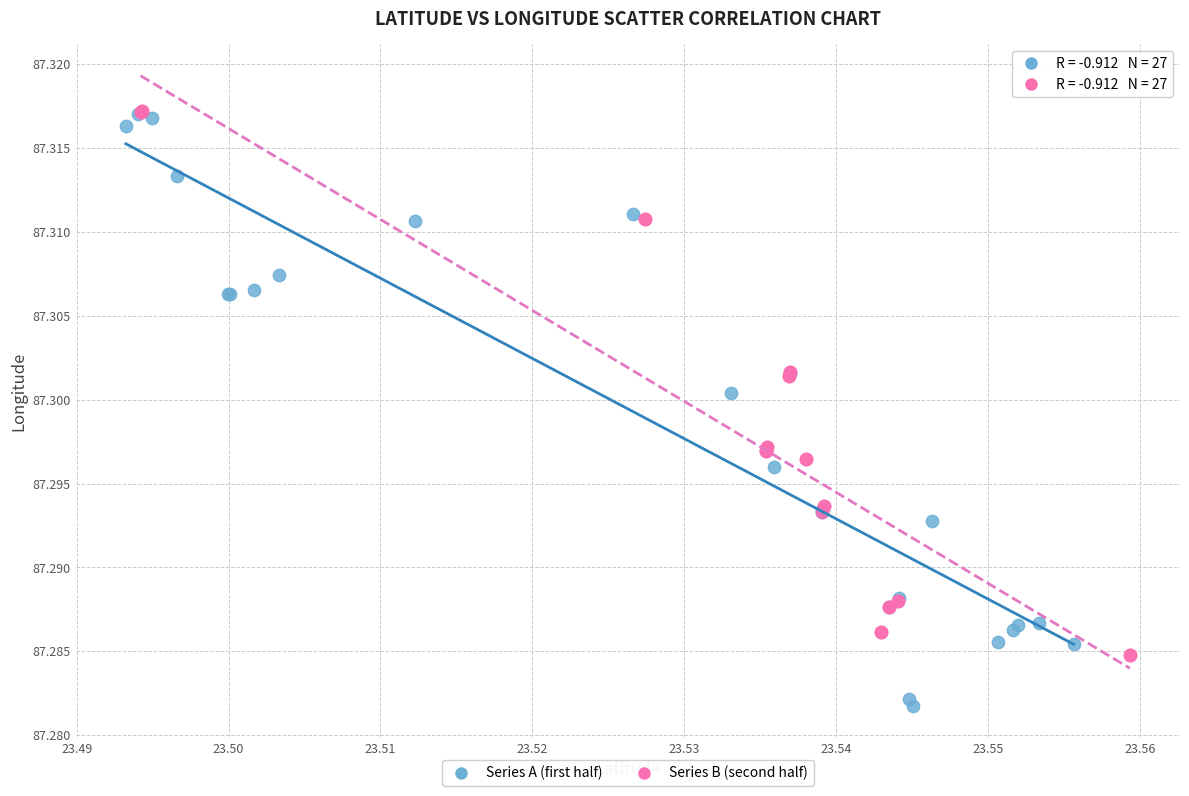

Which series contains the lowest Y value?

Series A (first half)